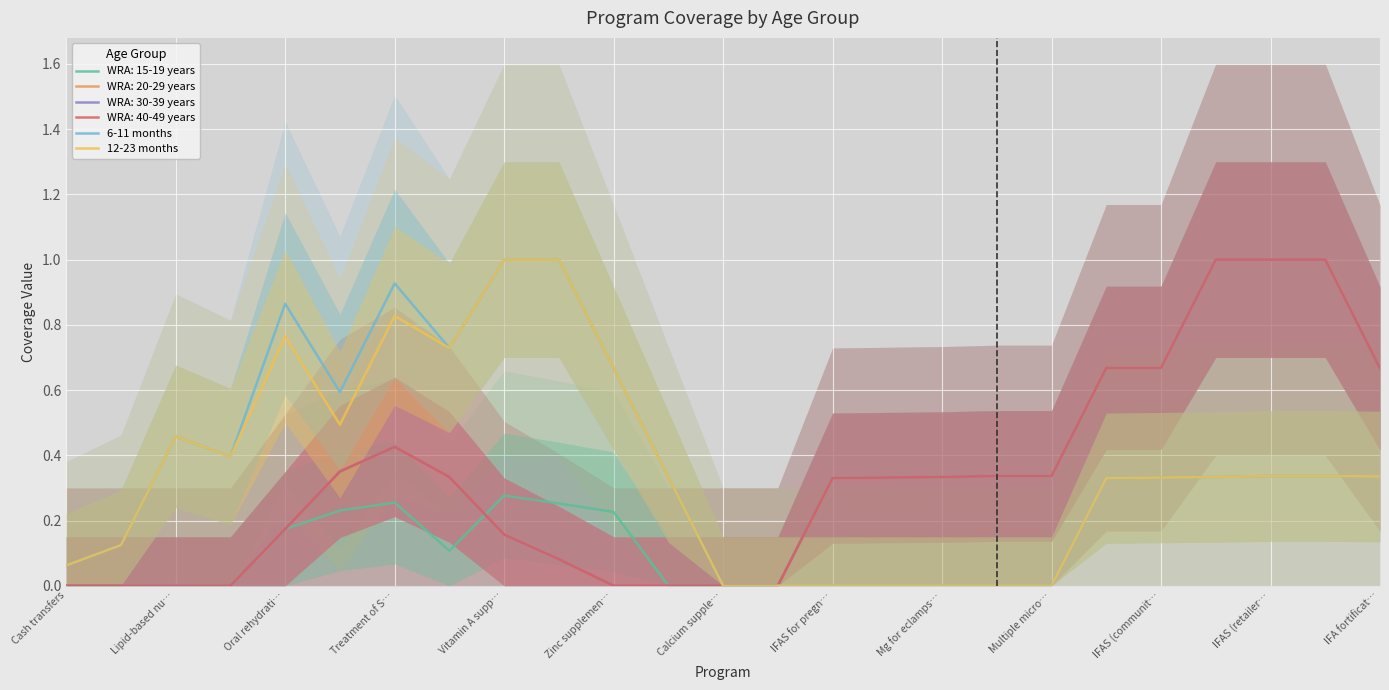

List the series in order of their peak value, highest first.

6-11 months, 12-23 months